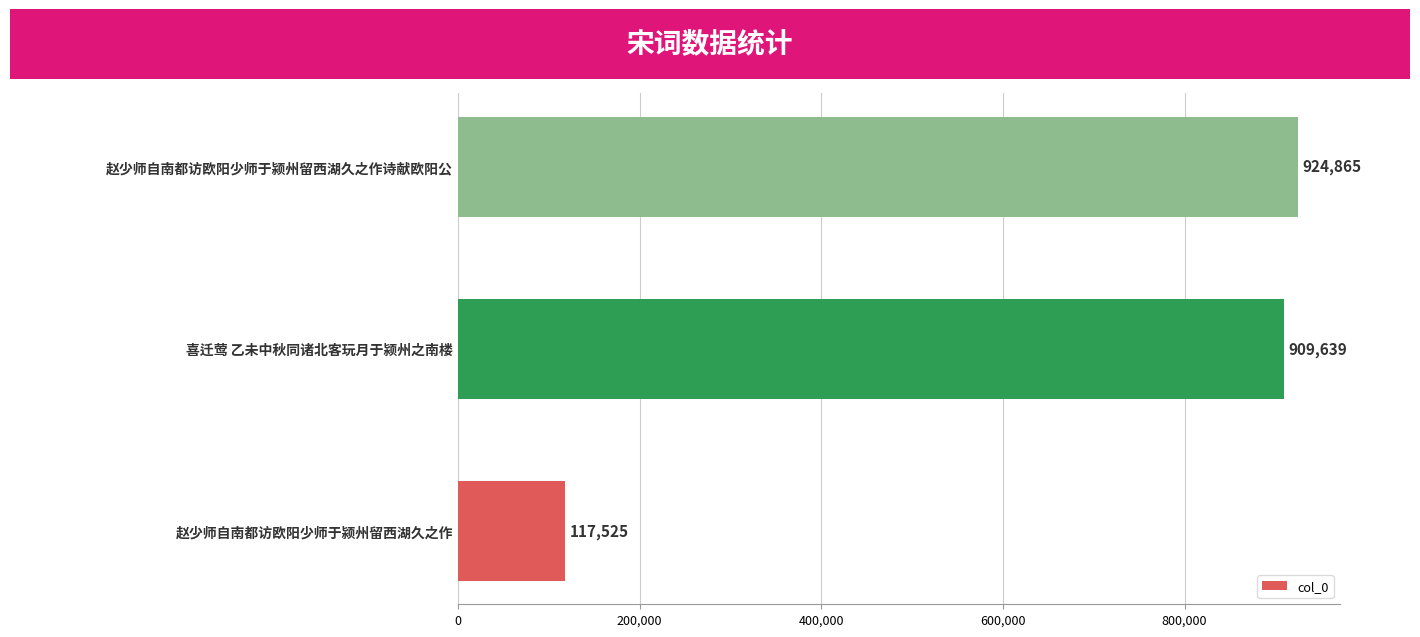

How many series are shown in this chart?

1